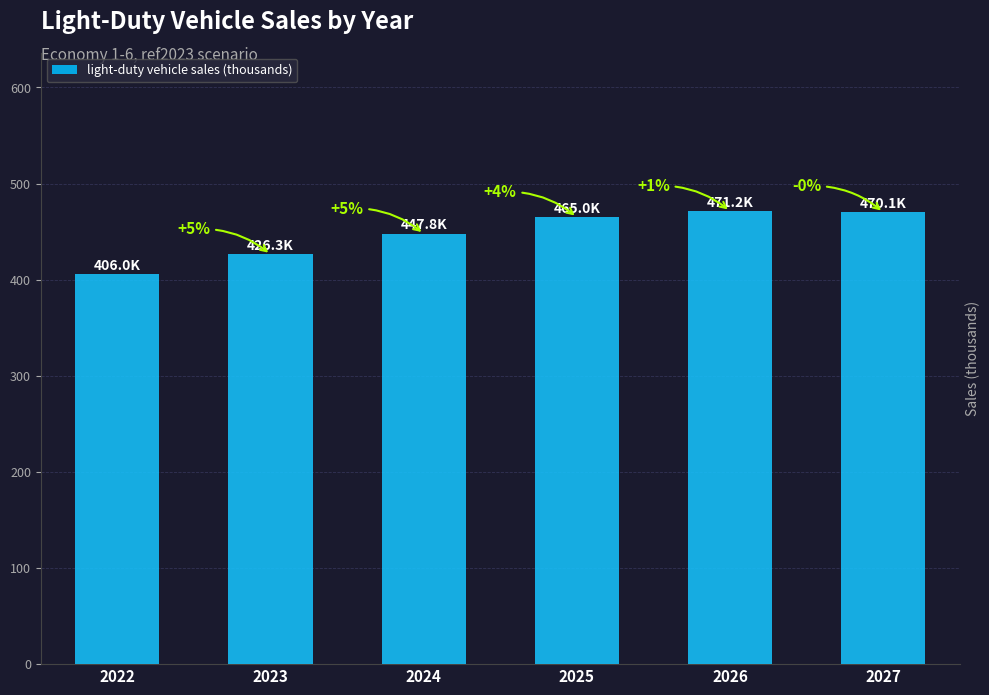

How many bars are there in total?

6